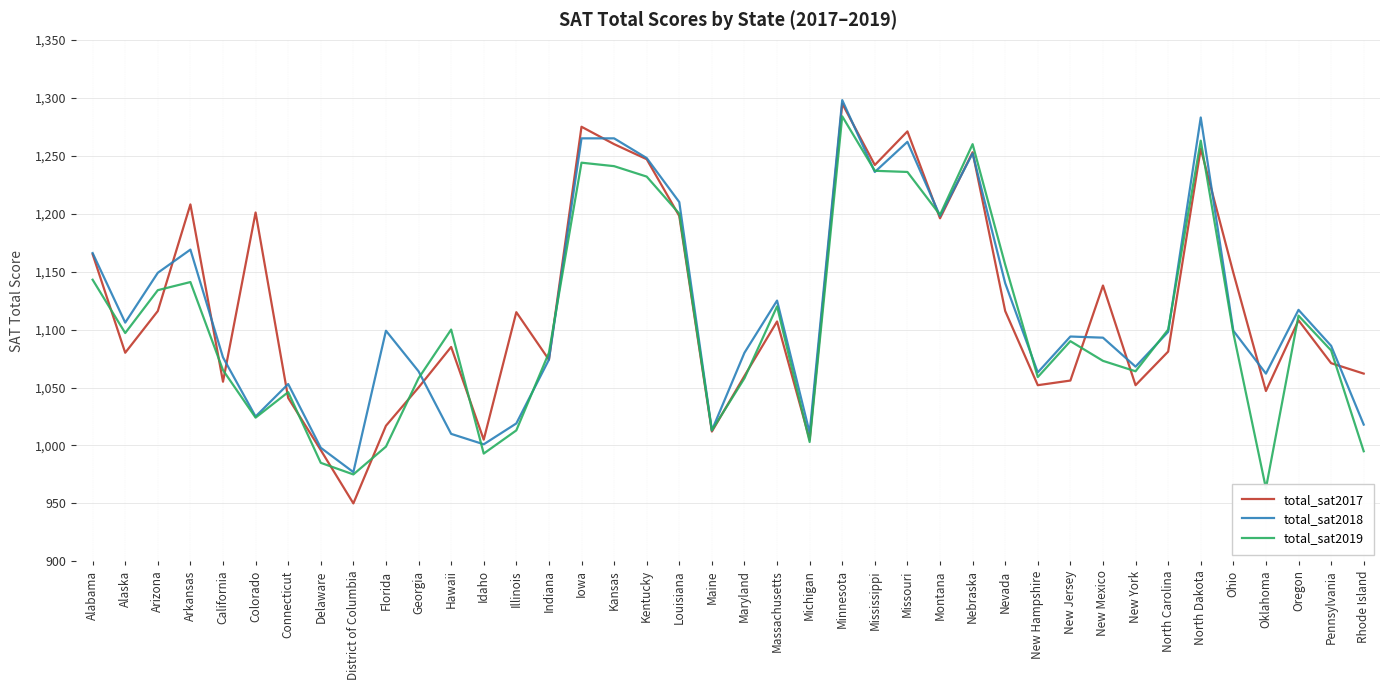

Which category has the highest value across all series?

Minnesota